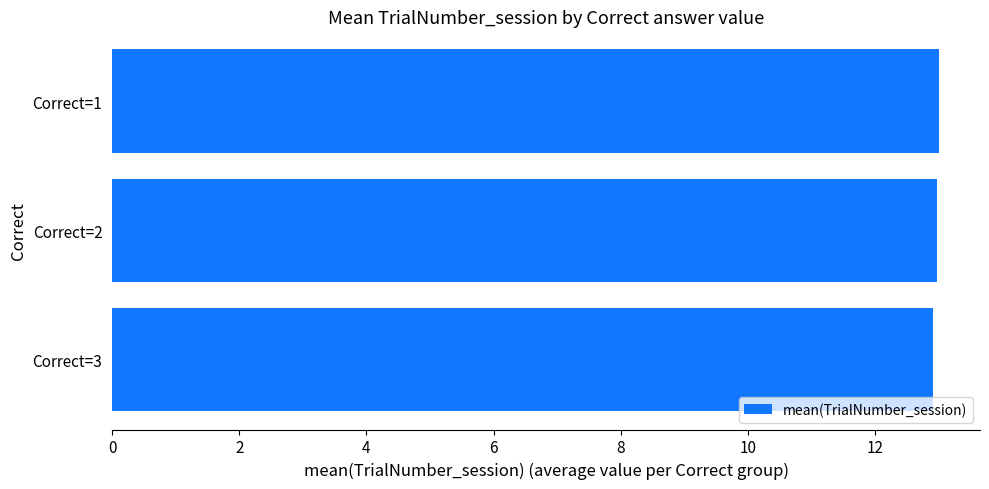

What is the difference between the second highest and minimum values?

0.1